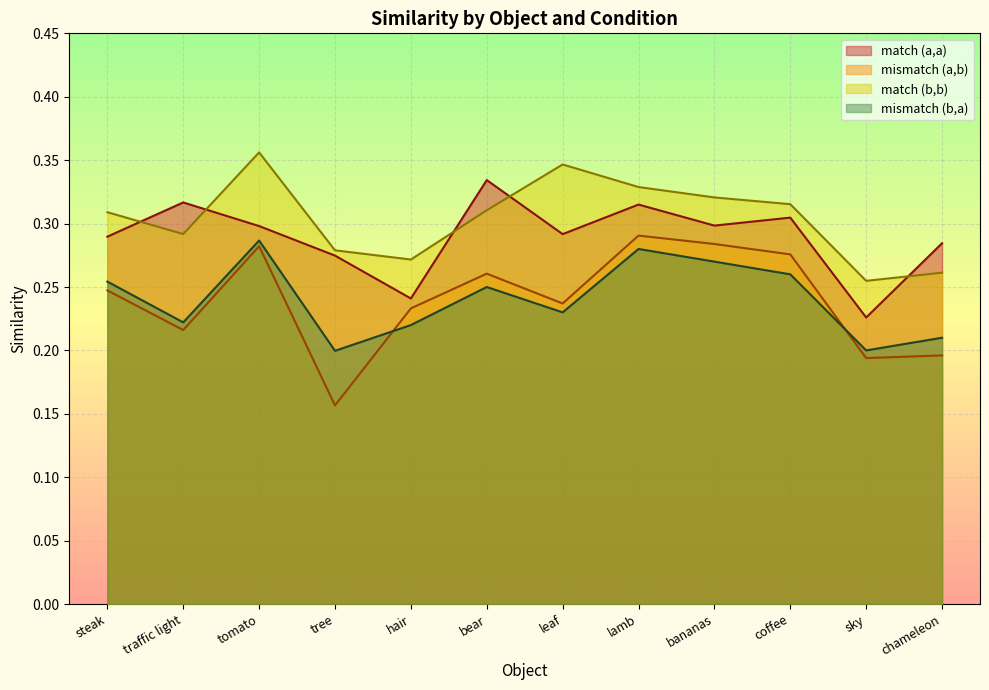

What is the difference between the highest and lowest values at bear?

0.1